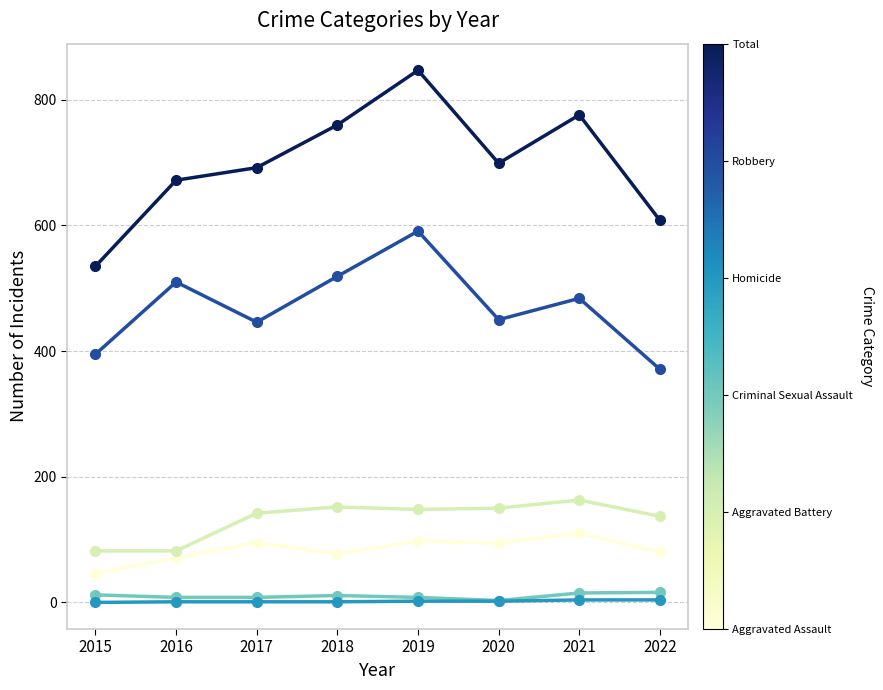

At which category is the sum across all series the highest?

2019